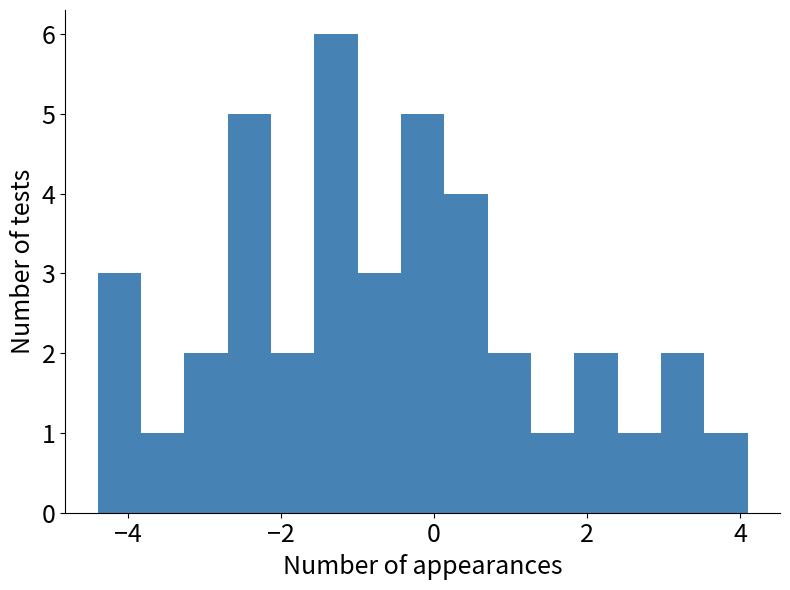

Around what value on the x-axis is the tallest bar? Give the approximate position of its centre, as read against the axis.

-1.2